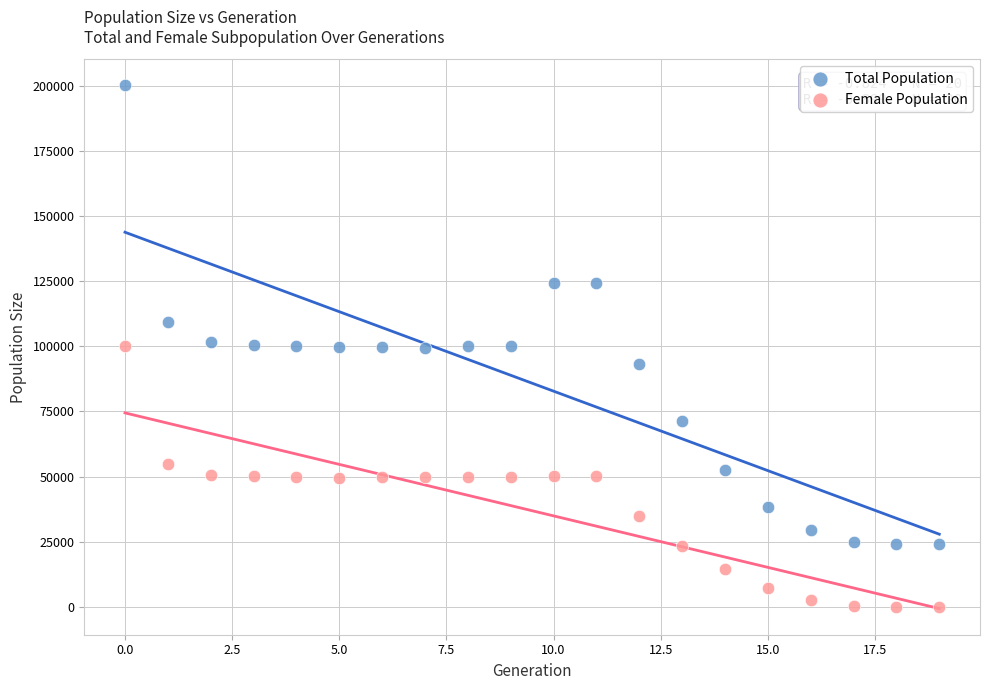

Which series has the largest Y range (max minus min)?

Total Population